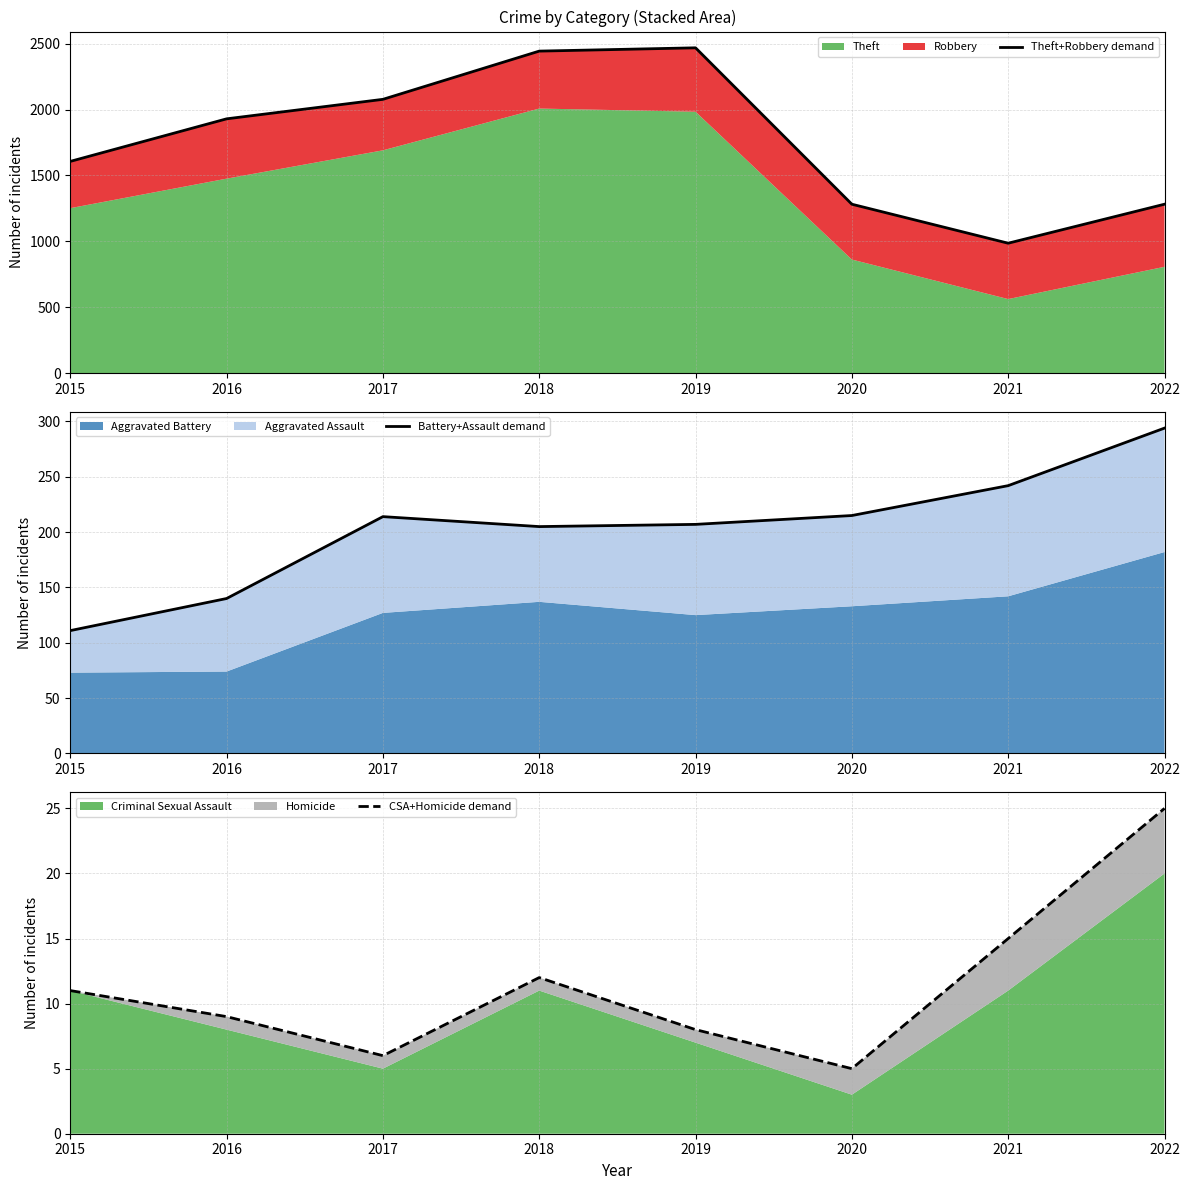

The value of Theft+Robbery demand at 2020 is 1282. True or false?

True